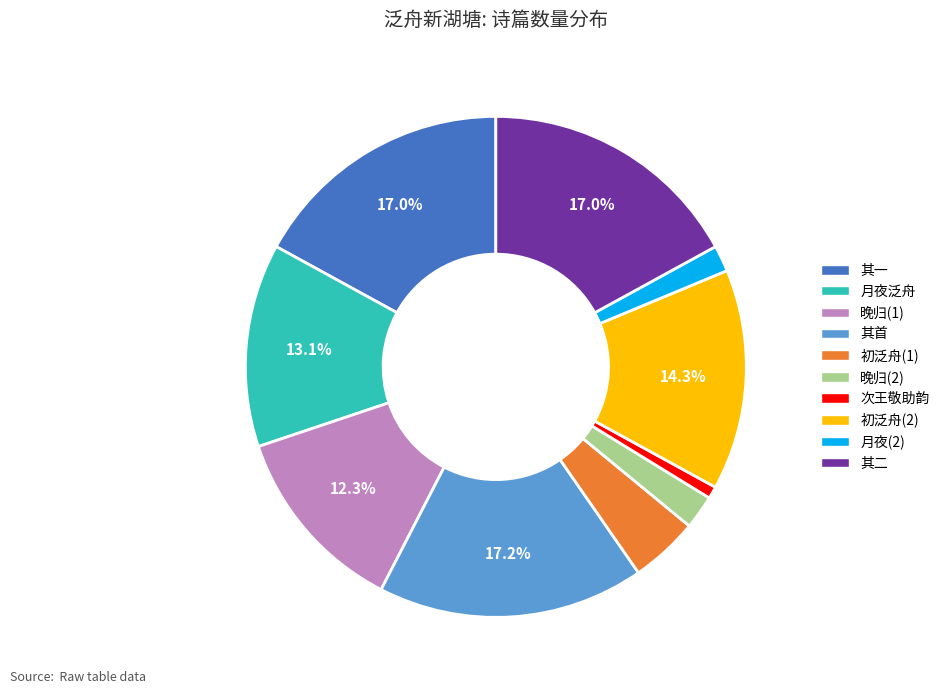

Count the number of slices in the pie.

10